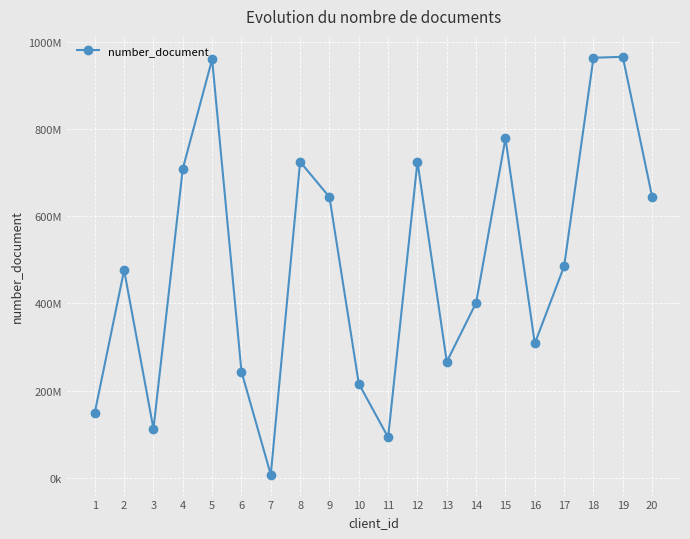

Rank the categories by value from lowest to highest.

7, 11, 3, 1, 10, 6, 13, 16, 14, 2, 17, 9, 20, 4, 8, 12, 15, 5, 18, 19